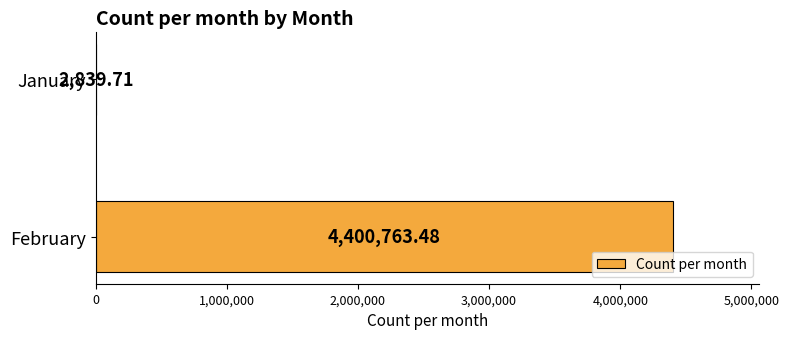

Which has a higher value, January or February?

February